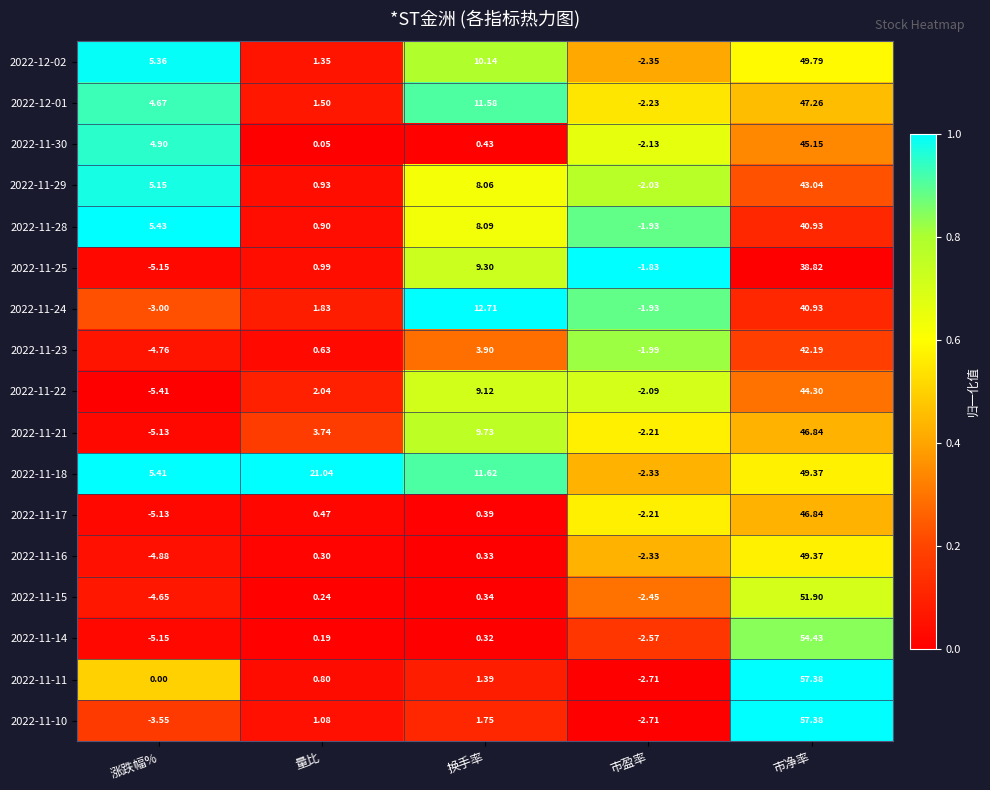

Is the value of 2022-11-14 at 市净率 greater than the value of 2022-11-11 at 量比?

Yes